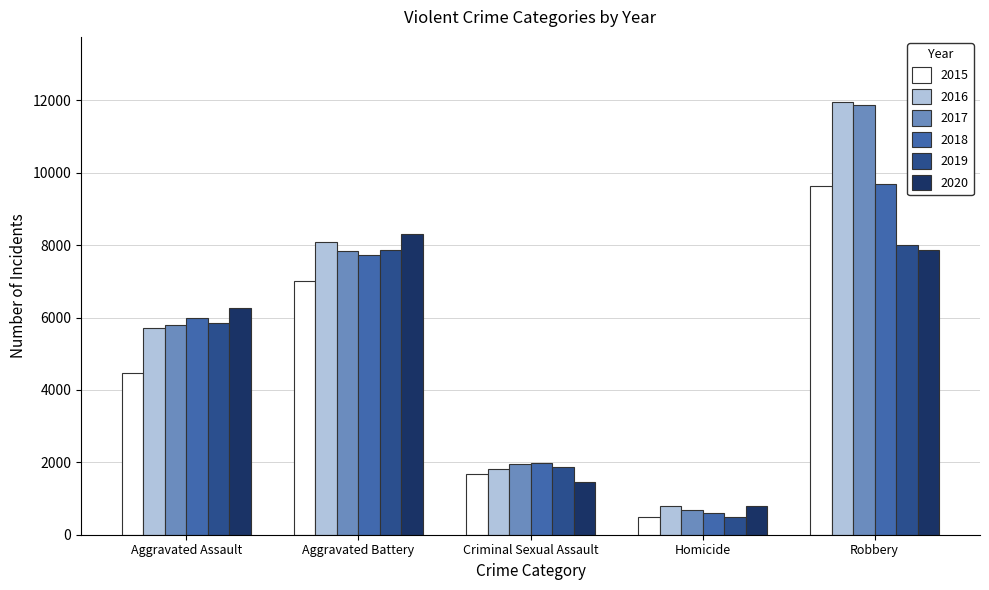

The 2015 series shows 4480 at Aggravated Assault. True or false?

True